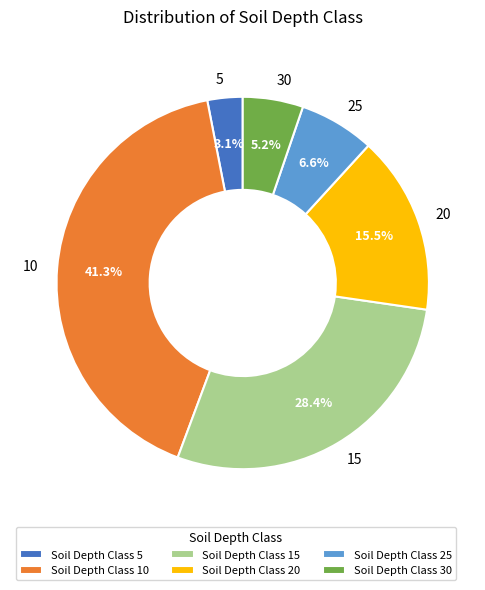

Which has a higher value, Soil Depth Class 15 or Soil Depth Class 30?

Soil Depth Class 15